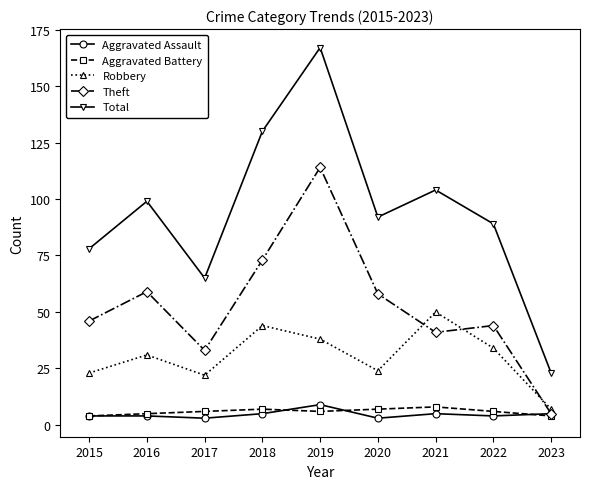

What is the minimum value shown in the chart?

3